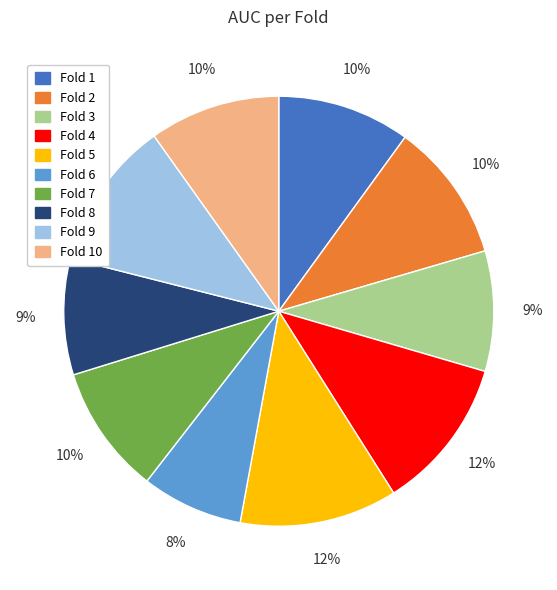

To the nearest percent, what is the average slice percentage?

10%